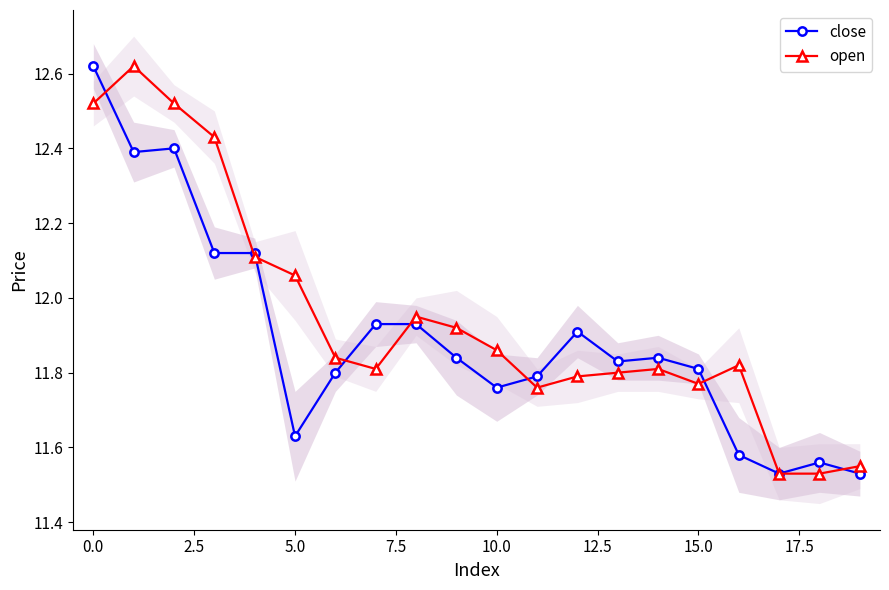

What position from the left is 18?

19